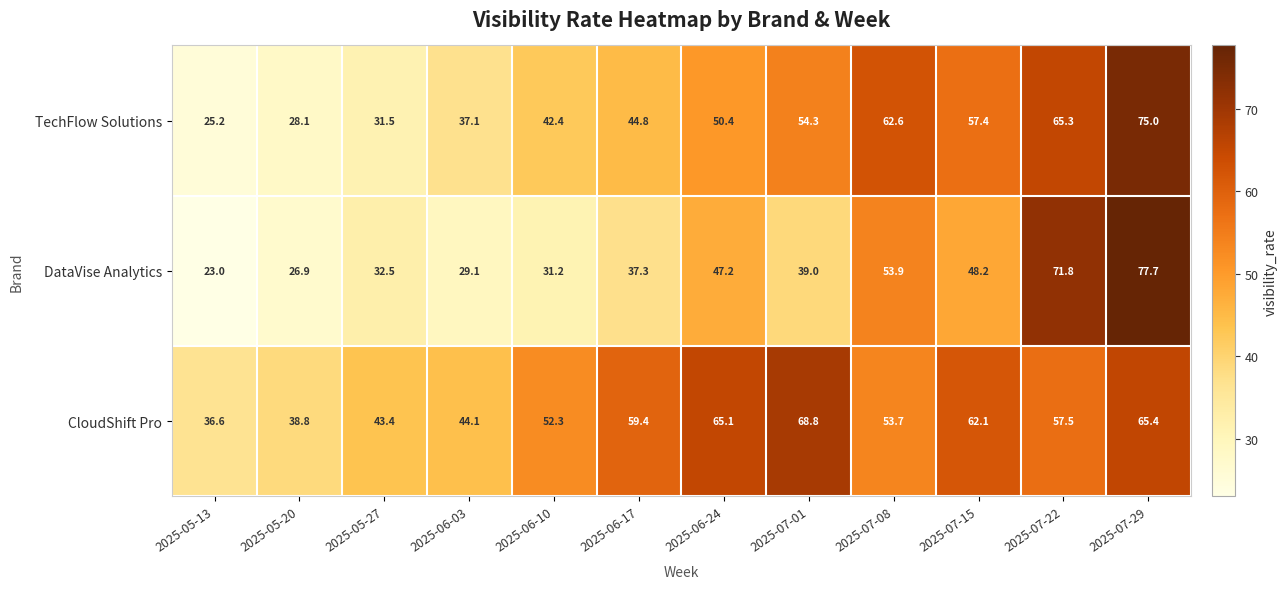

At which category is the sum across all series the highest?

2025-07-29